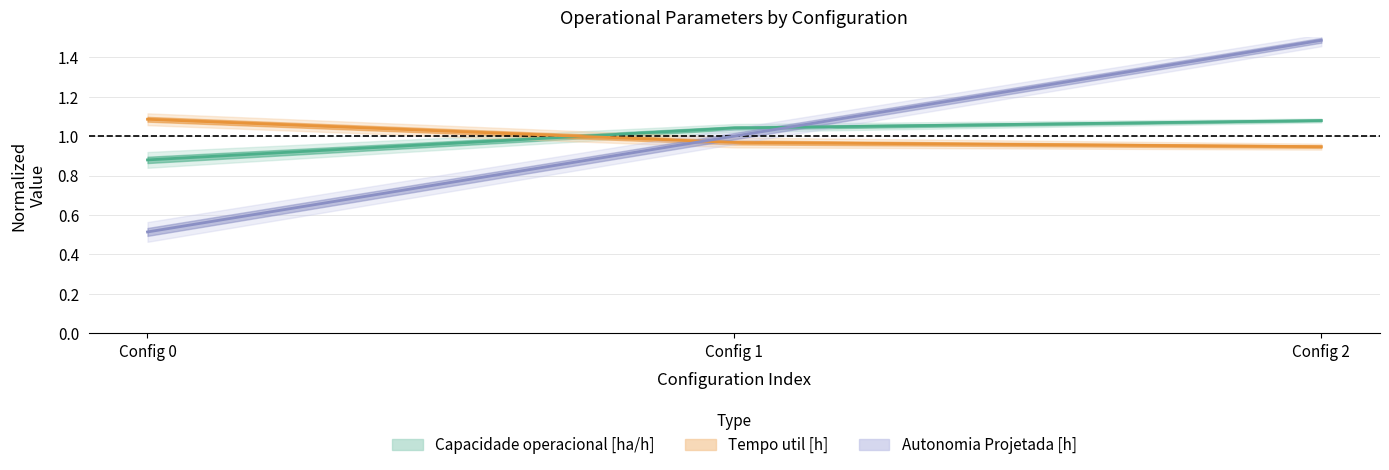

What is the value of the Autonomia Projetada [h] point at the 3rd from the left?

1.5